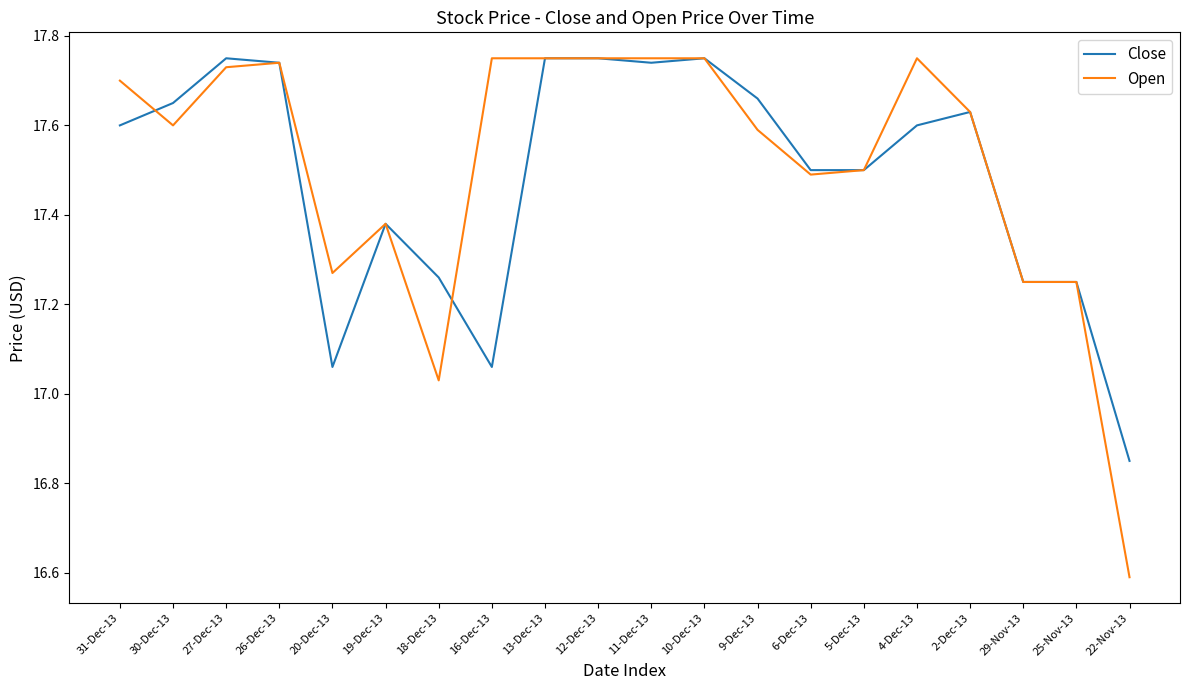

Is the value of Close at 30-Dec-13 greater than the value of Open at 9-Dec-13?

Yes